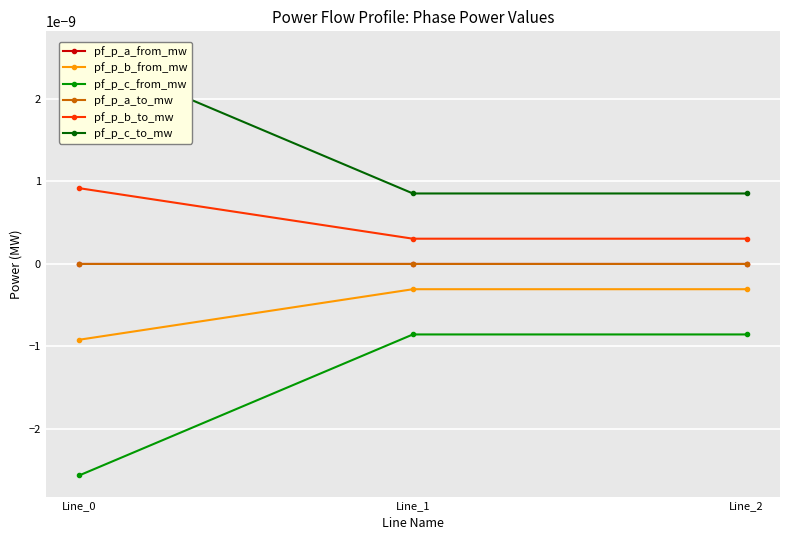

What are all the series names shown in the legend?

pf_p_a_from_mw, pf_p_b_from_mw, pf_p_c_from_mw, pf_p_a_to_mw, pf_p_b_to_mw, pf_p_c_to_mw